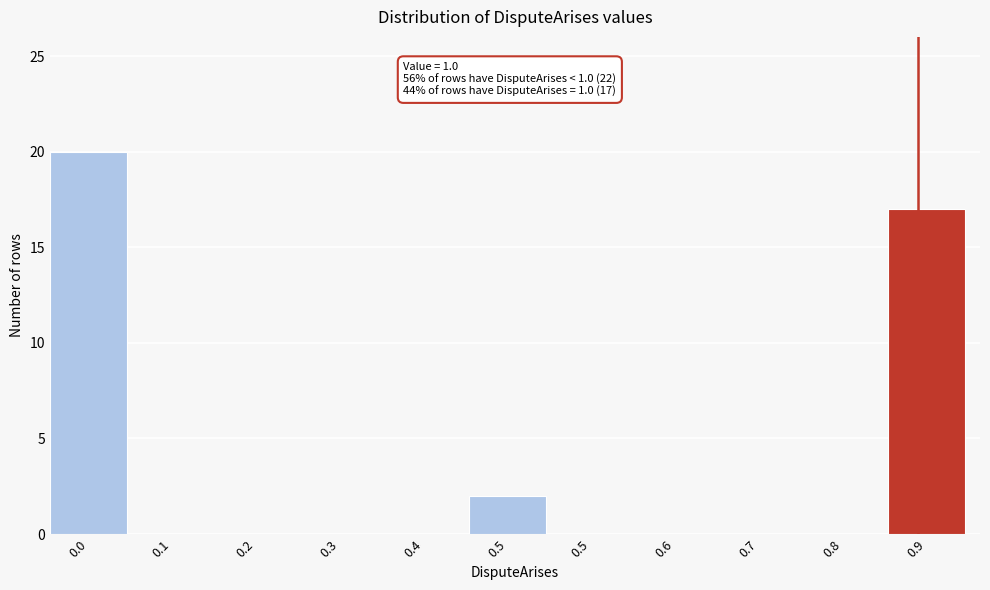

Are the bars horizontal?

No